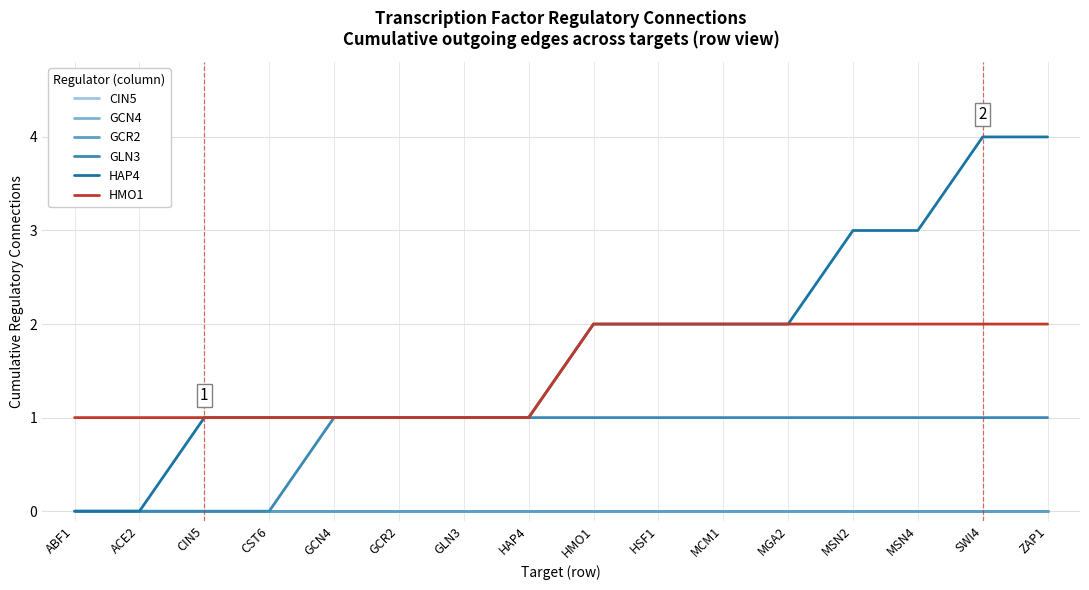

Which category has the highest value across all series?

SWI4